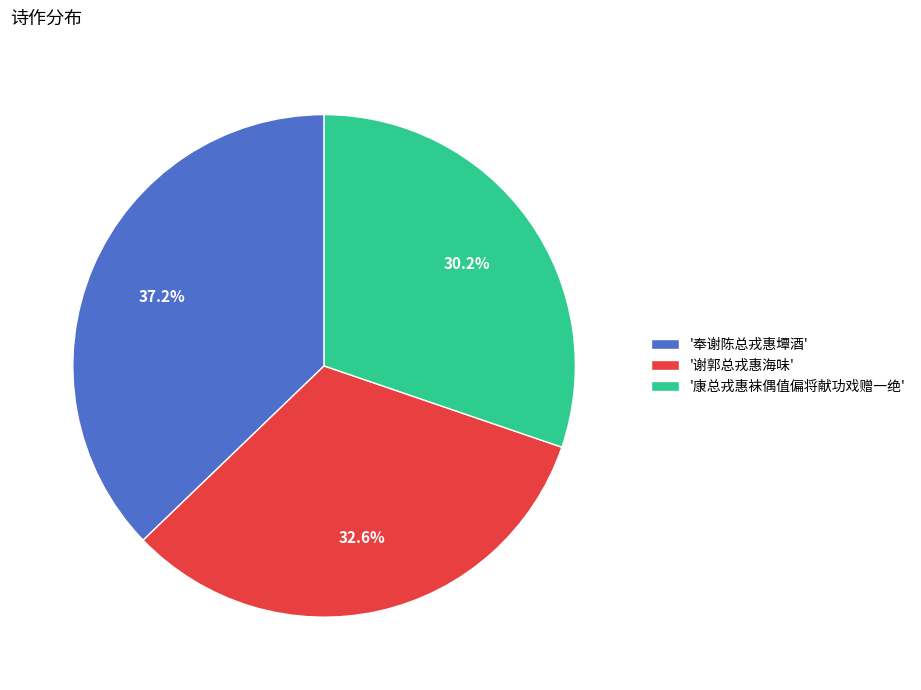

Which slice is the smallest?

'康总戎惠袜偶值偏将献功戏赠一绝'